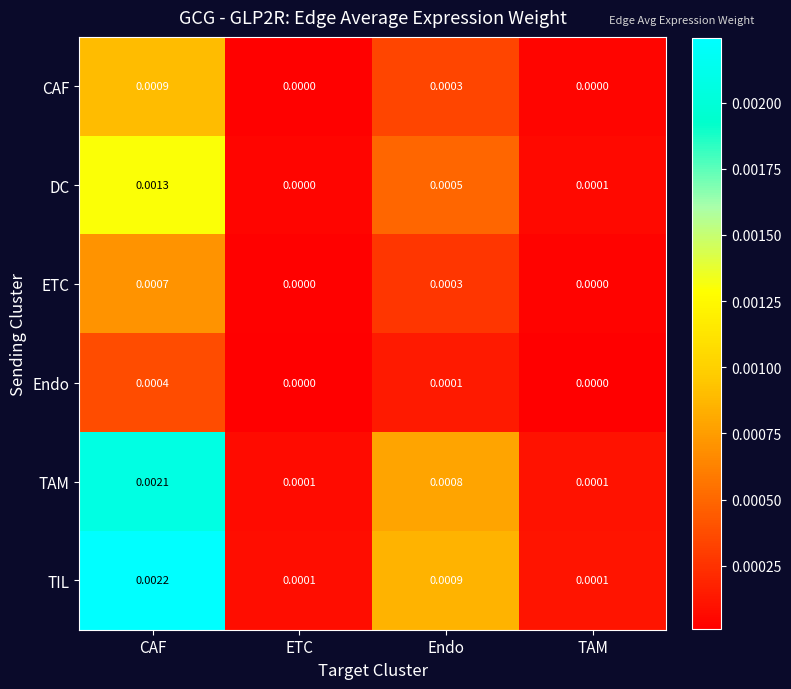

Is the value of TAM at Endo greater than the value of ETC at ETC?

Yes